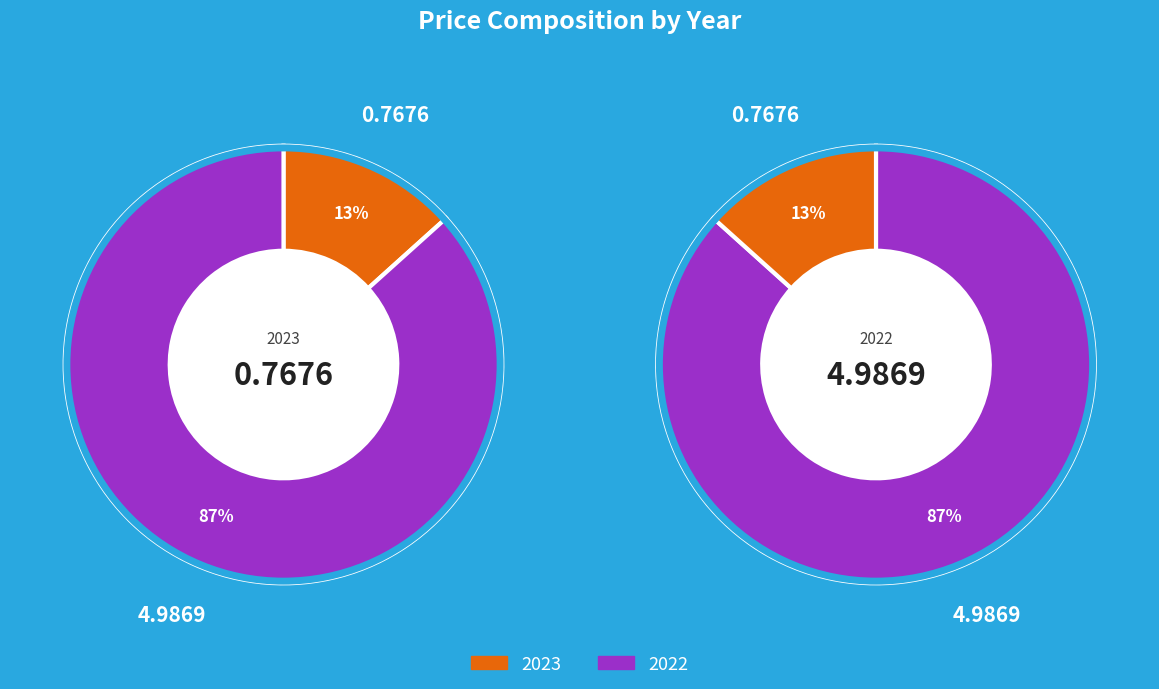

Is it true that 2023 is 2% of the pie?

False